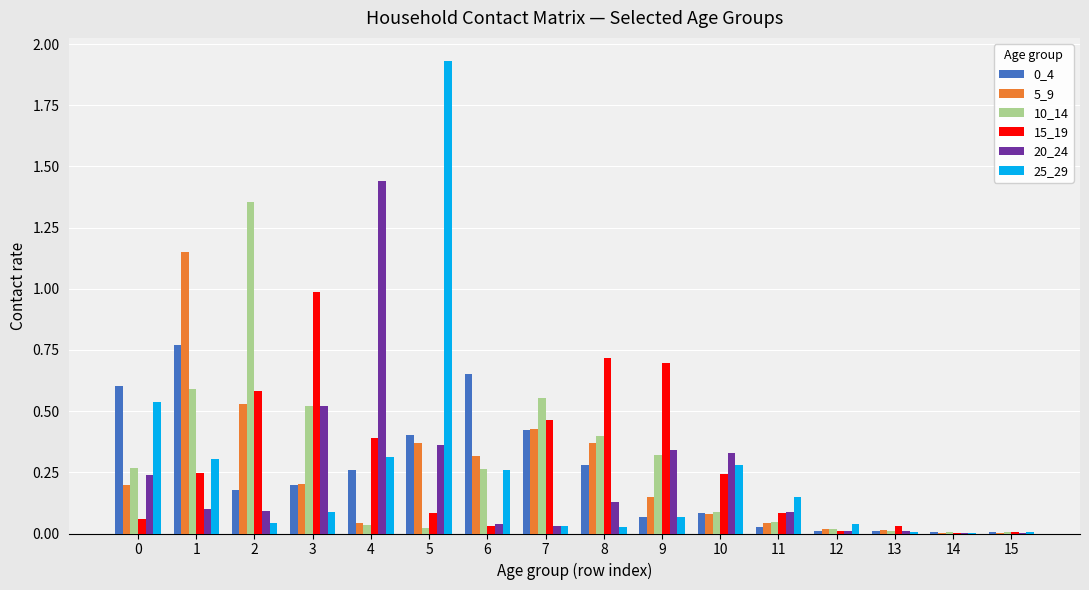

The 15_19 series shows 0.8 at 2. True or false?

False